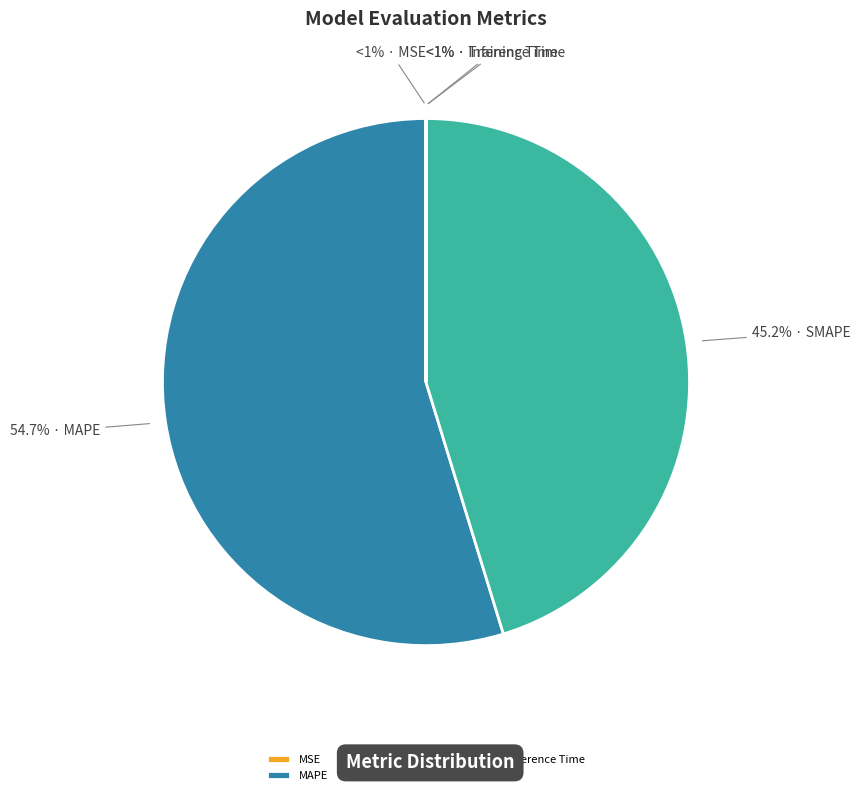

How many slices are in this pie chart?

5